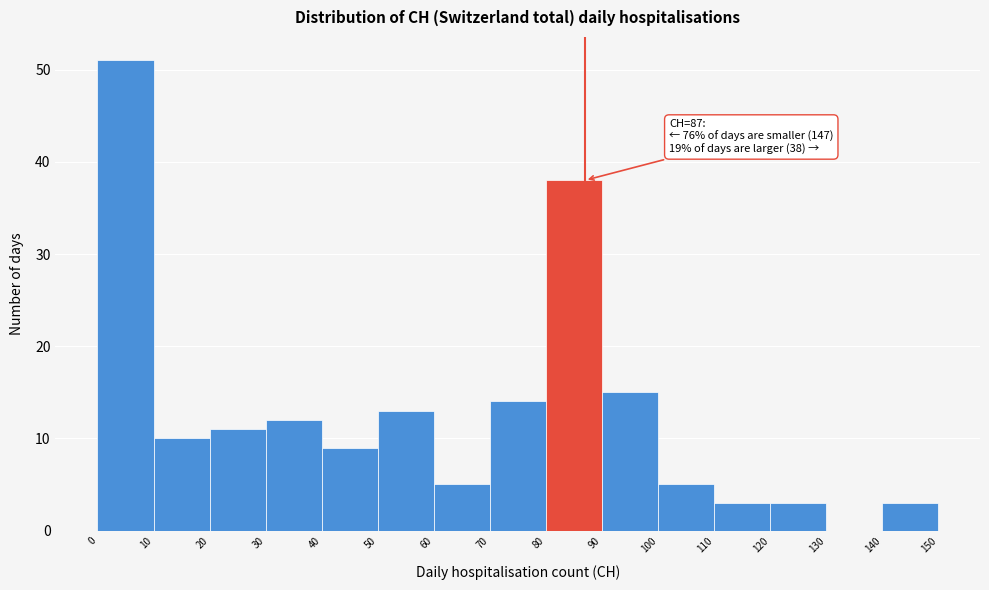

Over which range of the x-axis is the bar tallest?

0 to 10